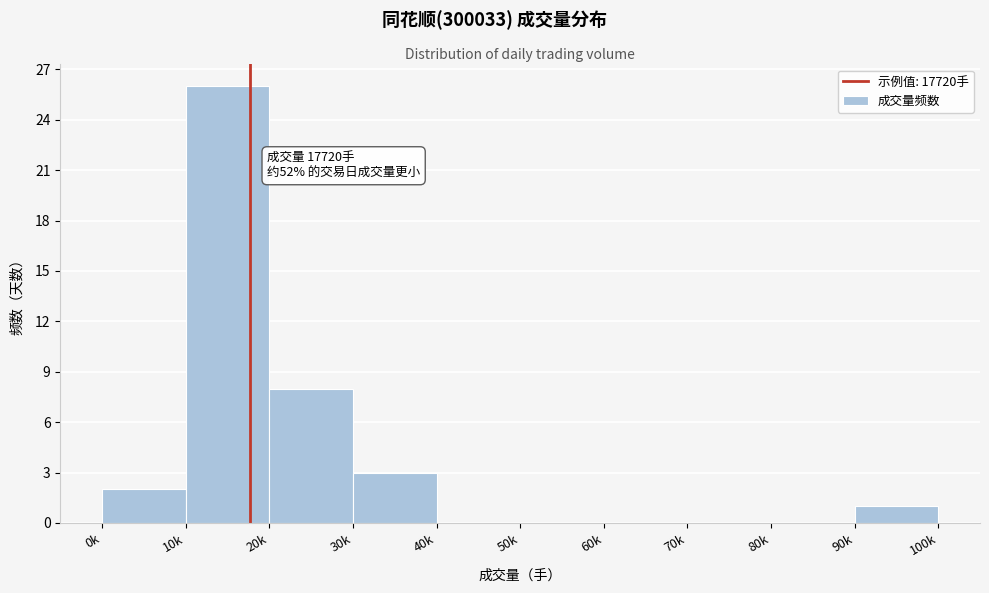

Reading right to left, extract all data points from this chart.

90k=1	80k=0	70k=0	60k=0	50k=0	40k=0	30k=3	20k=8	10k=26	0k=2